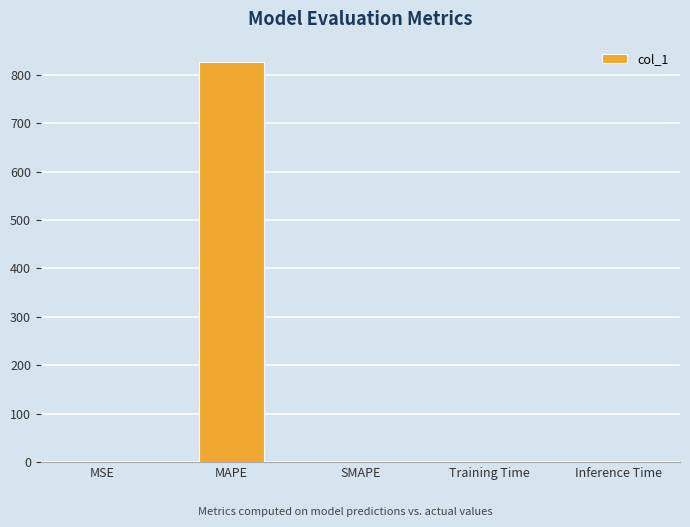

What is the sum of all values?

827.1